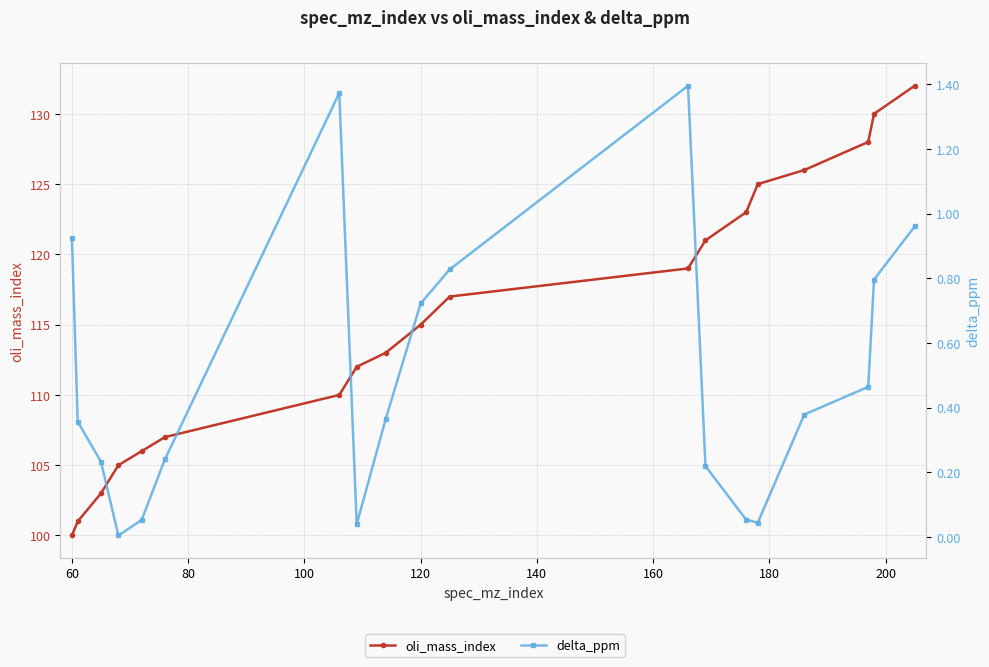

What are all the series names shown in the legend?

oli_mass_index, delta_ppm